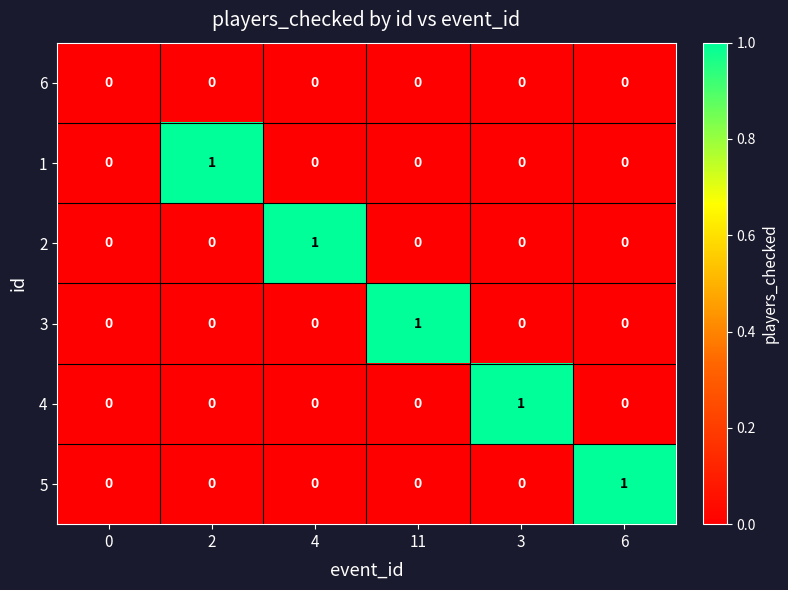

Is it true that 4 equals 2 at 3?

False